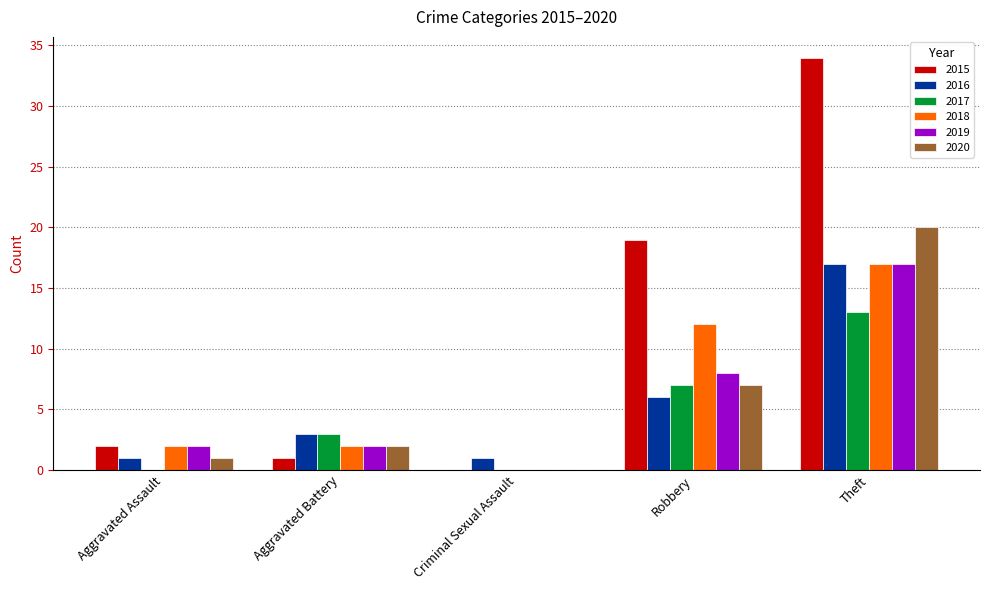

What is the difference between the 2018 values at Robbery and Aggravated Assault?

10